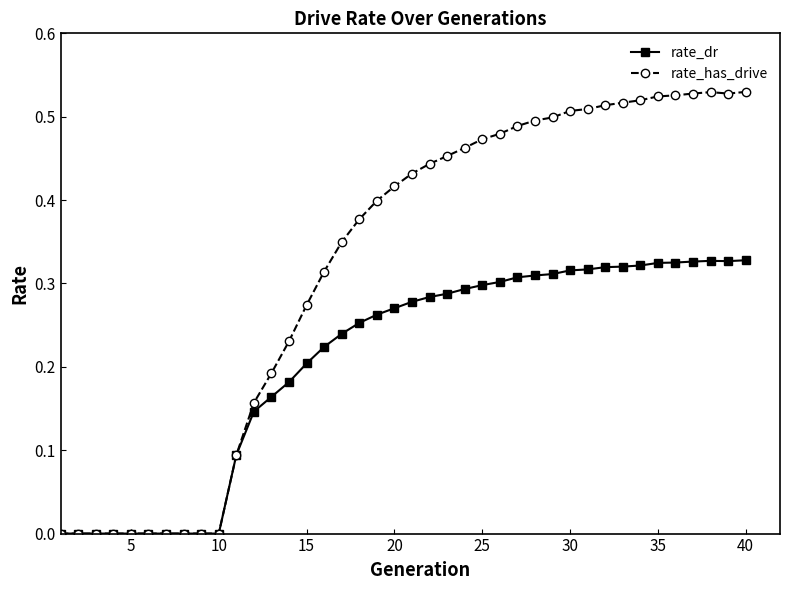

Is this an area chart (filled region under the line)?

No